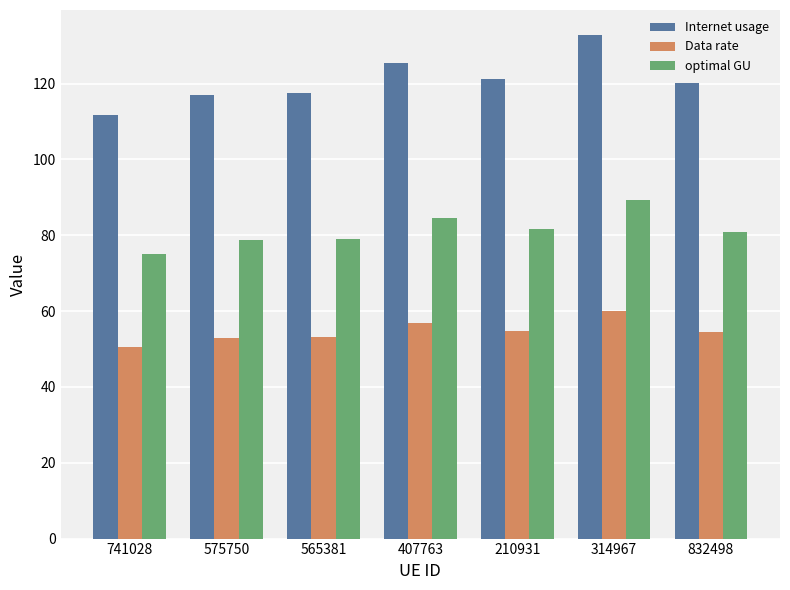

Are the bars grouped side by side (vs. stacked)?

Yes